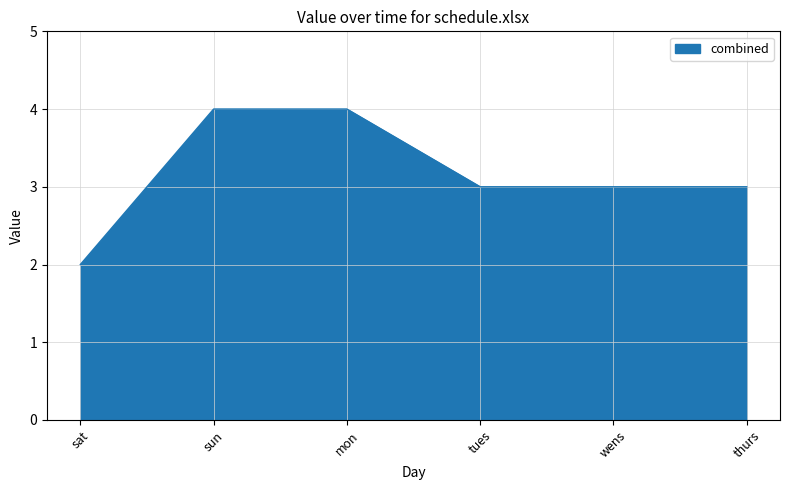

The chart shows a value of 2 at sat. True or false?

True